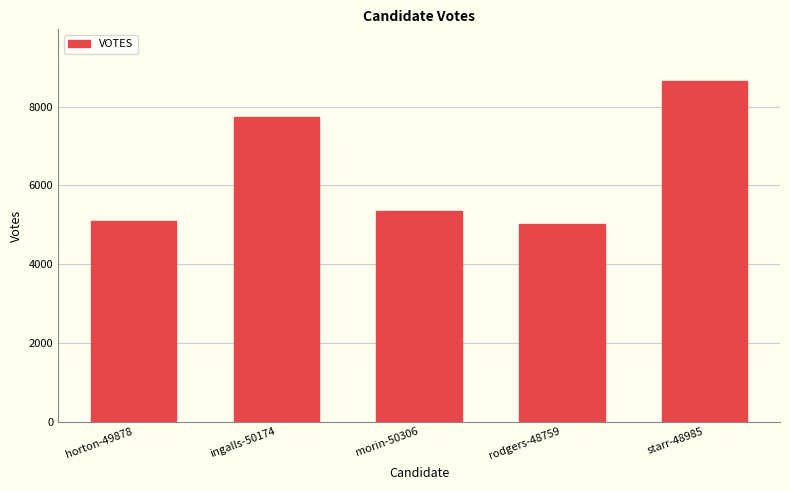

How many series are shown in this chart?

1